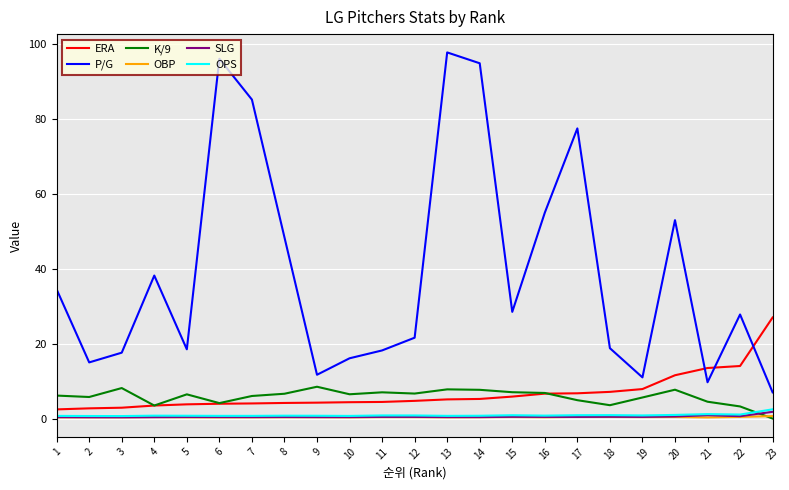

The OPS series shows 0.7 at 3. True or false?

True